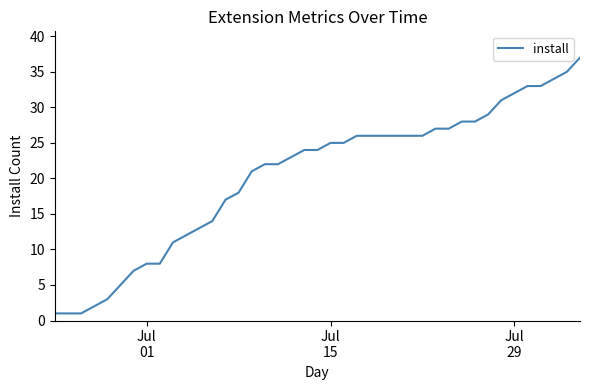

What is the difference between the maximum and minimum values?

36